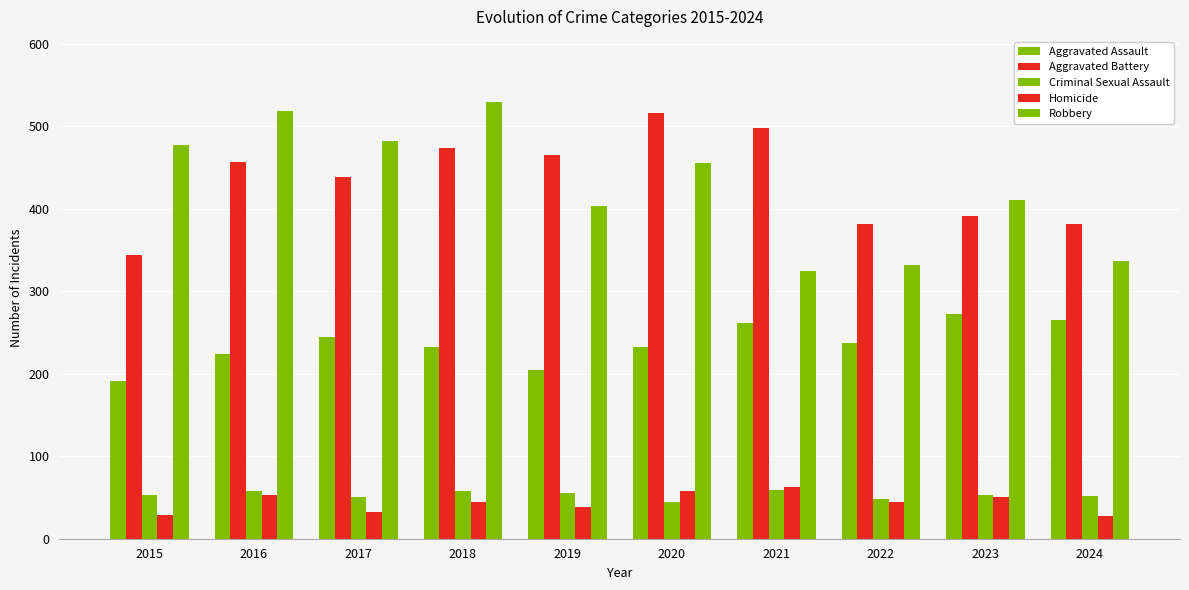

What is the lowest value of the Homicide series?

28